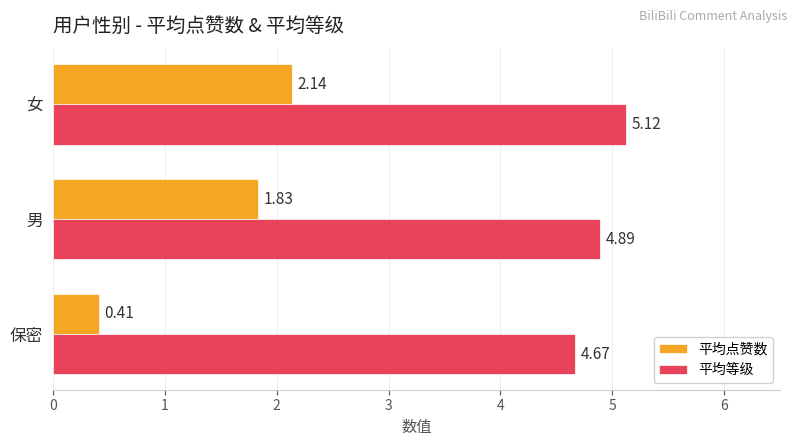

Is the value of 平均点赞数 at 保密 greater than the value of 平均等级 at 保密?

No